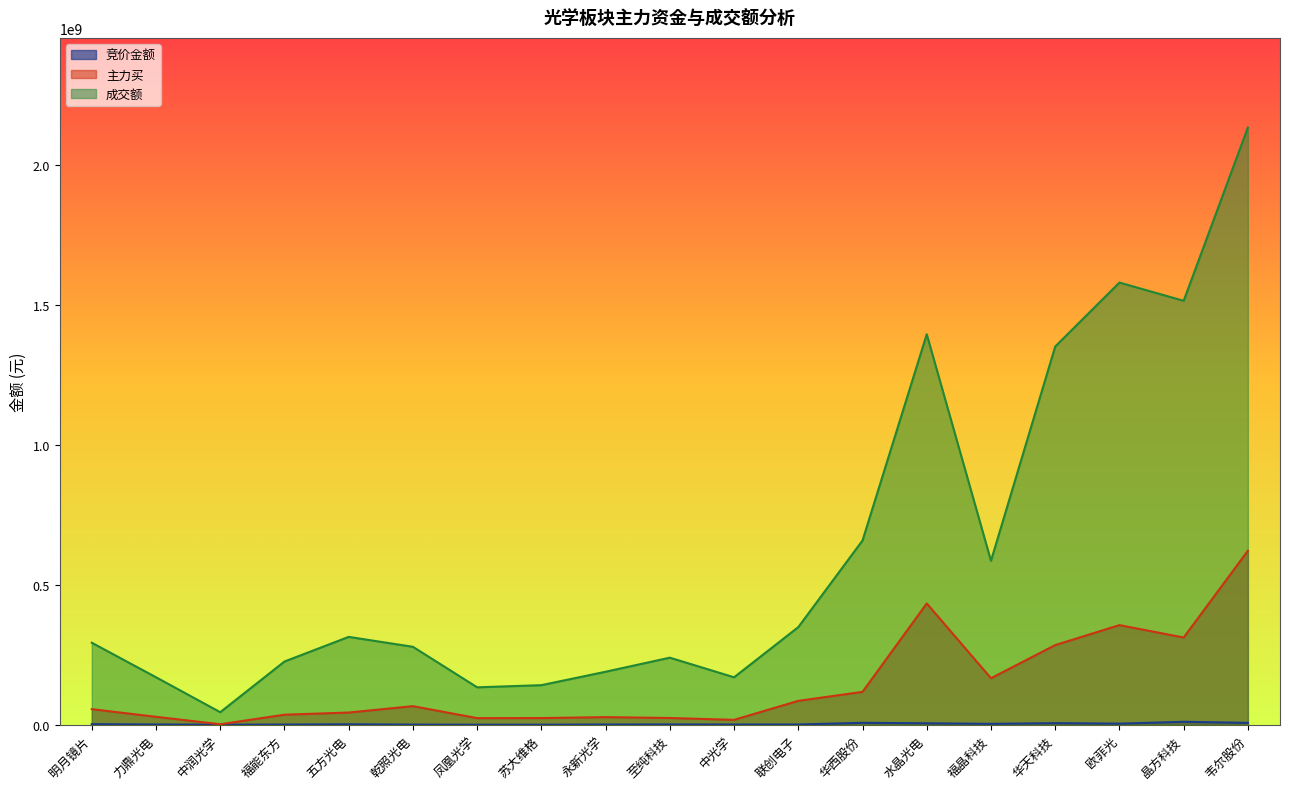

What is the difference between the maximum and minimum values in the 主力买 series?

619566012